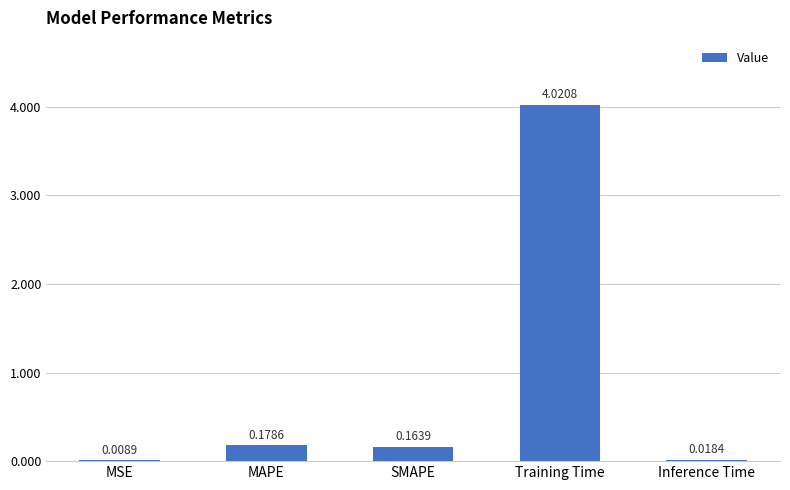

Between MAPE and Inference Time, which is larger?

MAPE